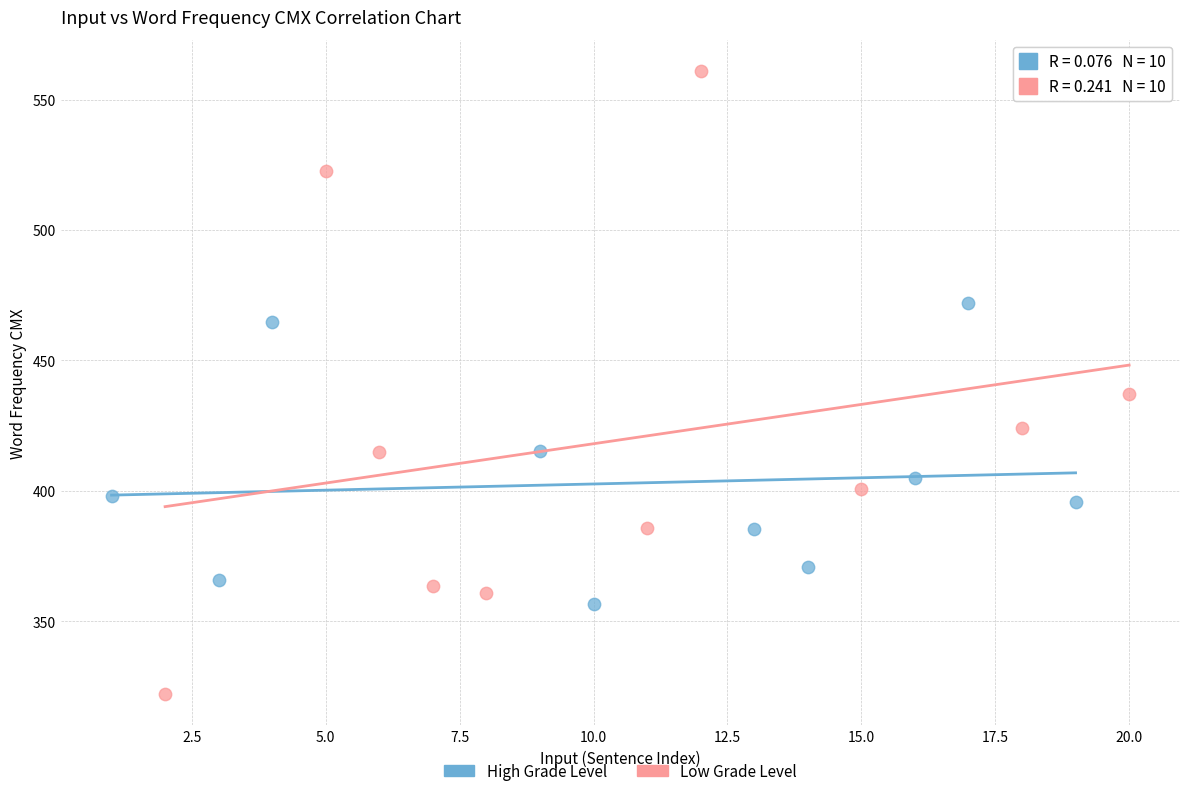

Which series has the widest spread of Y values?

Low Grade Level